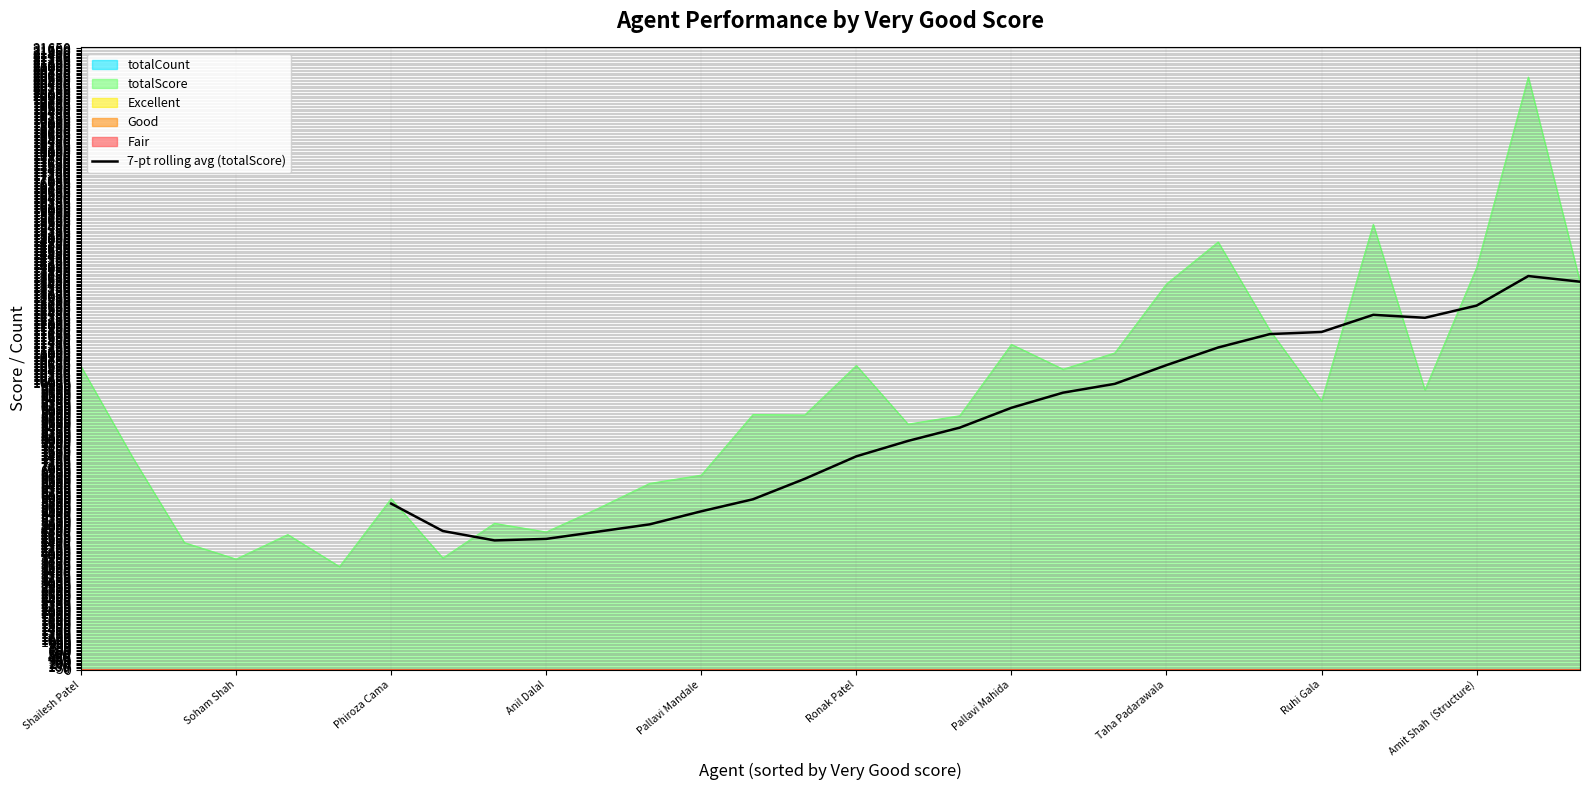

Does the chart display data point markers on the line(s)?

No